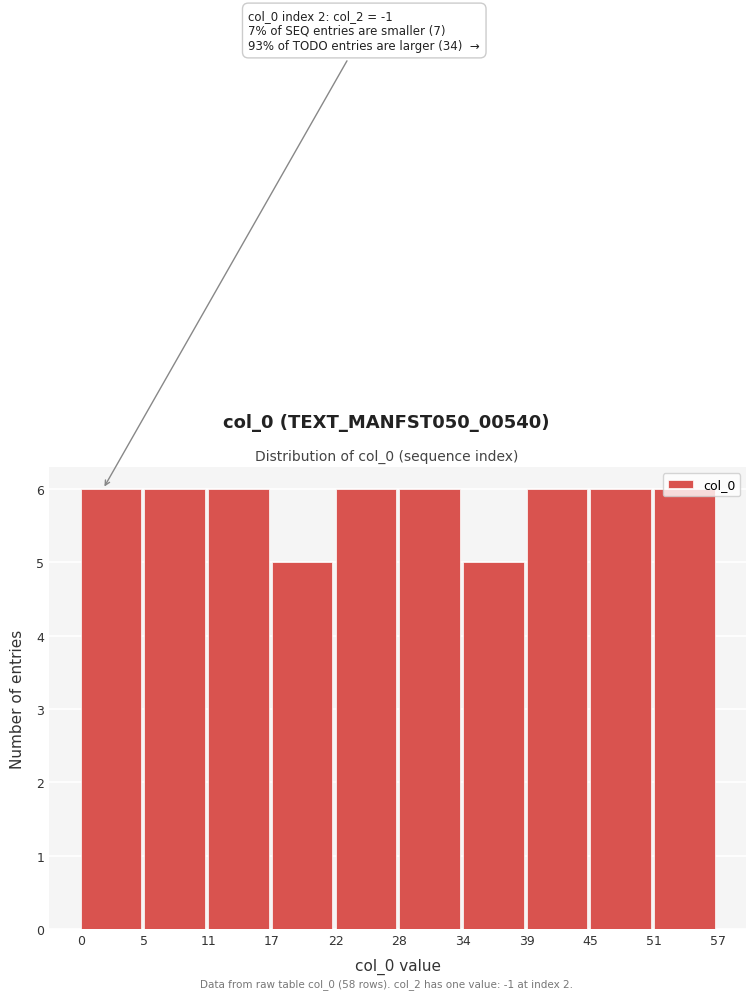

True or false: the data shows 2 at 0.

False